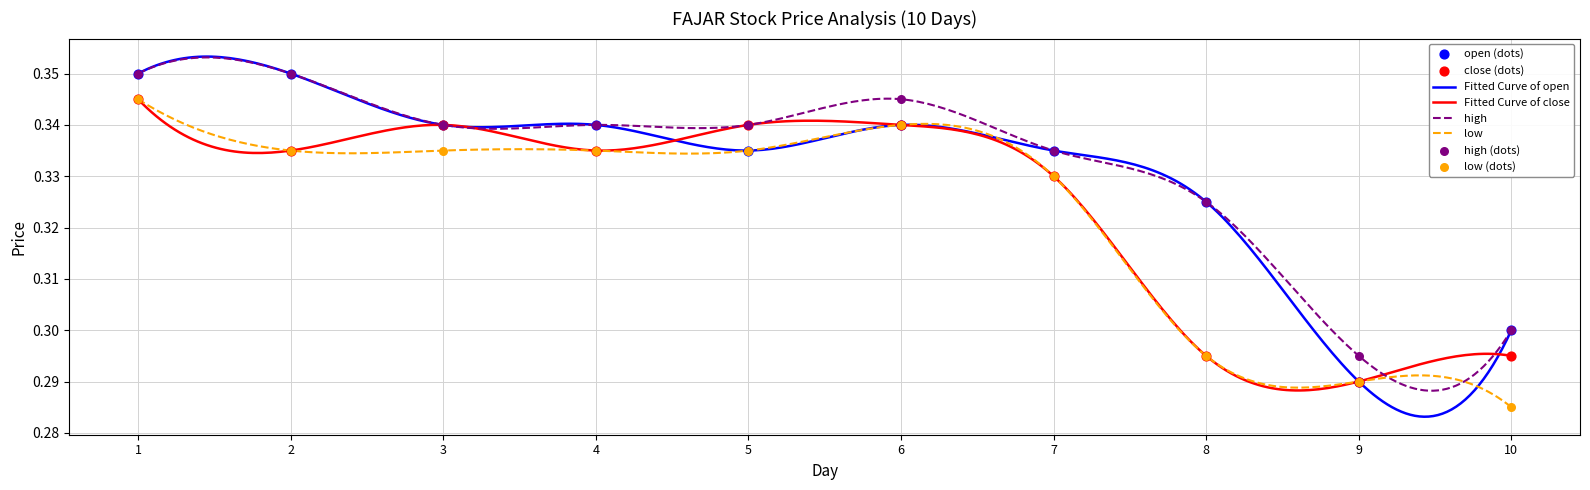

Which series contains the lowest Y value?

low